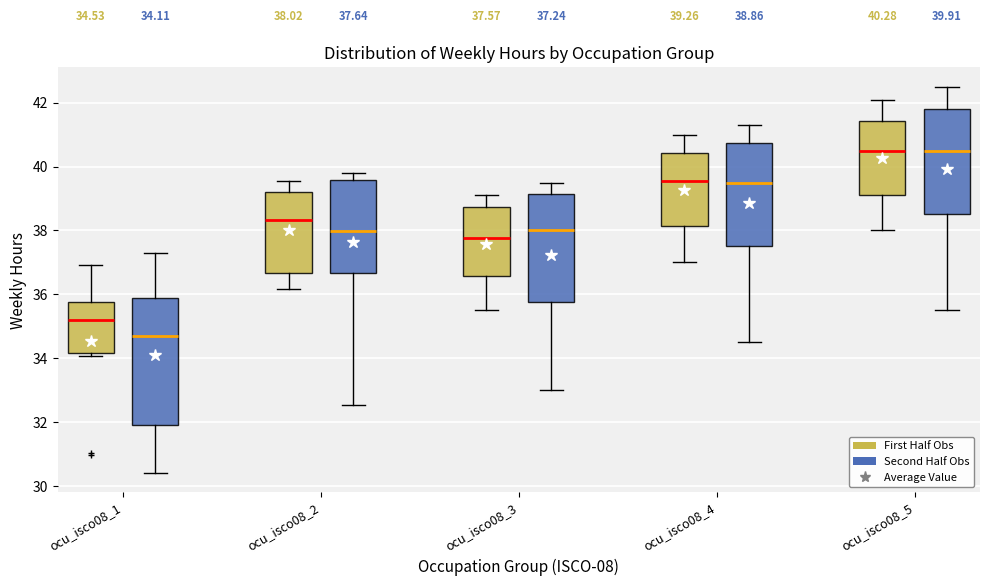

Which box's median line is the lowest?

ocu_isco08_1 (Second Half Obs)